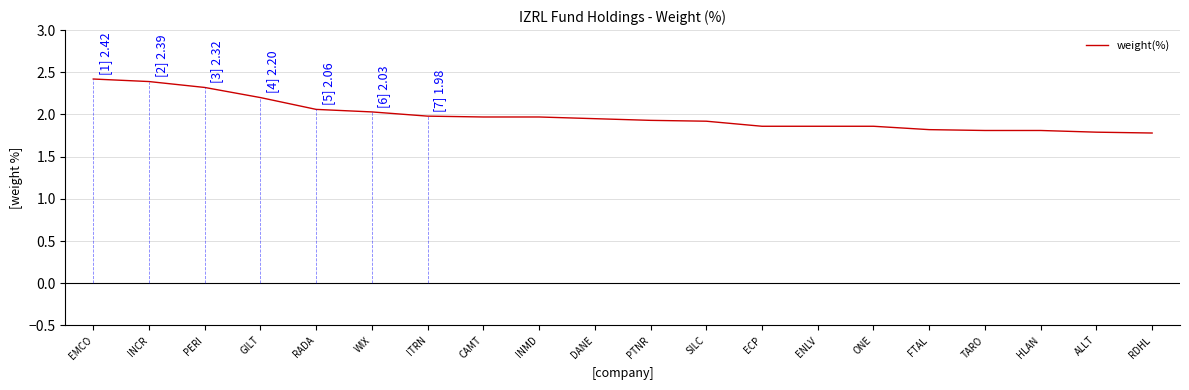

What position from the right is ALLT?

2